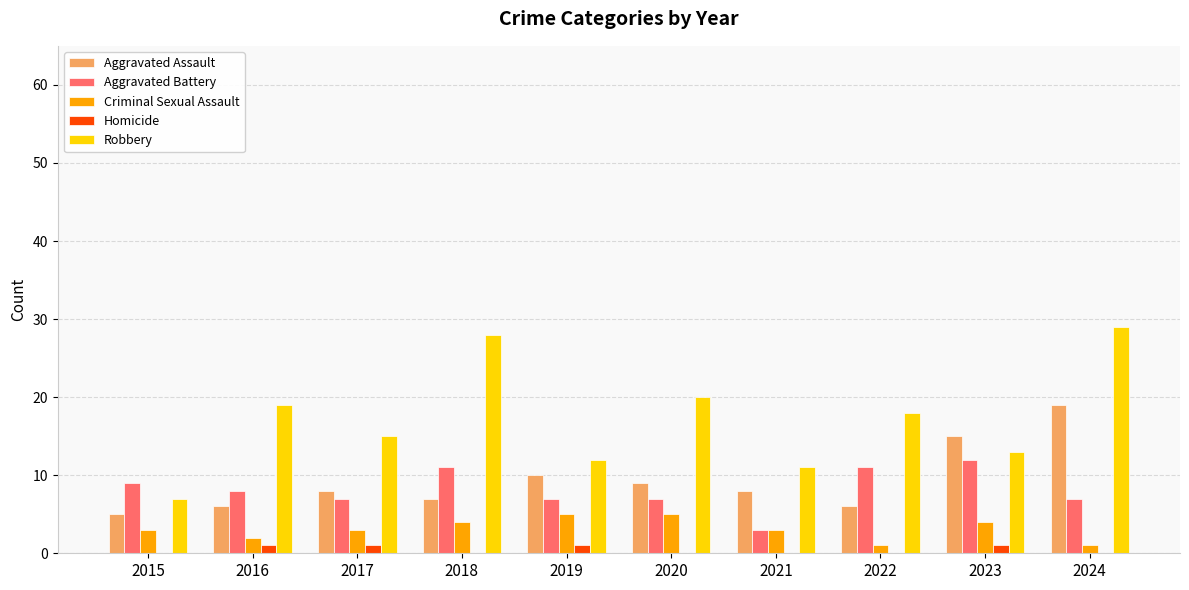

Between 2015 and 2024, which series saw the biggest shift?

Robbery